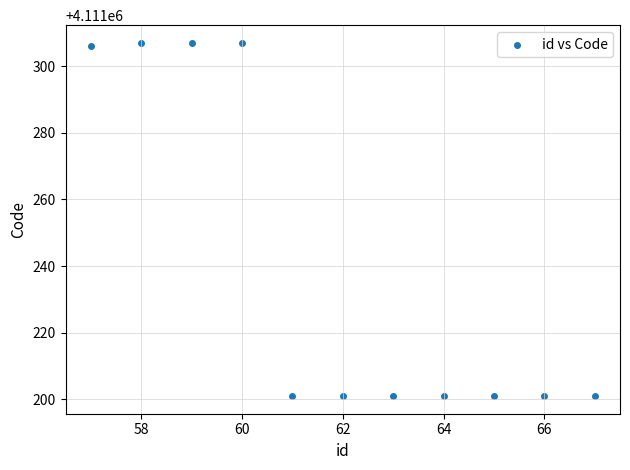

What is the range of Y values (max minus min)?

106